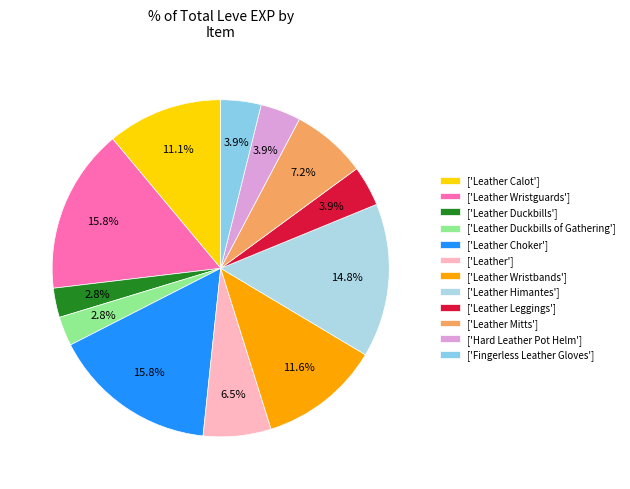

What is the smallest slice in the pie chart?

Leather Duckbills